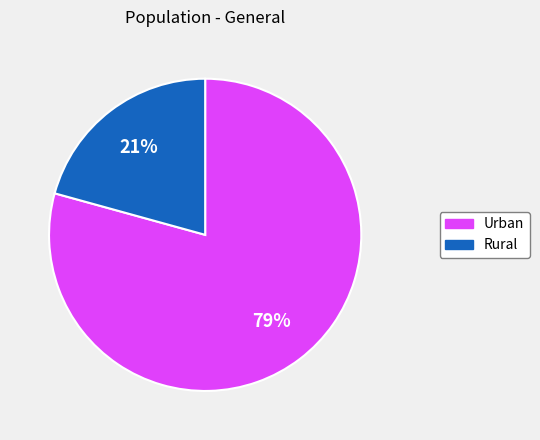

To the nearest percent, what is the combined percentage of Rural and Urban?

100%